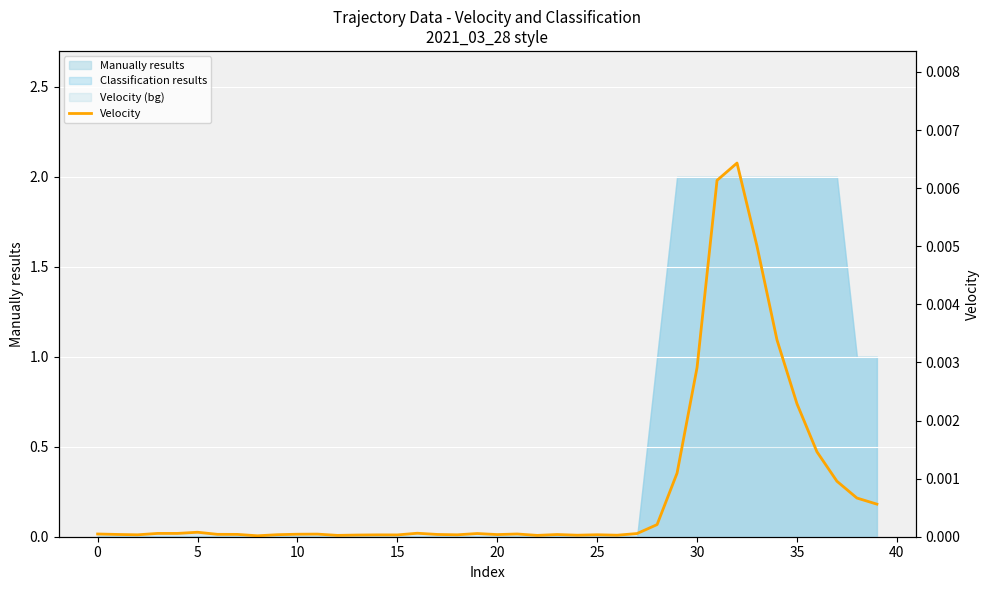

How many points are higher than both their immediate neighbors (excluding endpoints)?

9